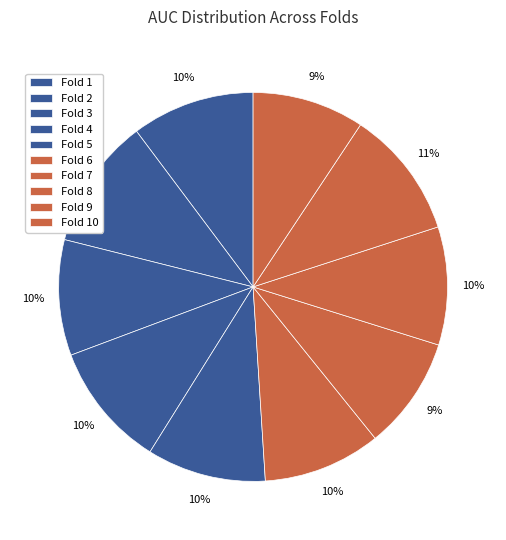

Does Fold 3 represent more than half of the total?

No